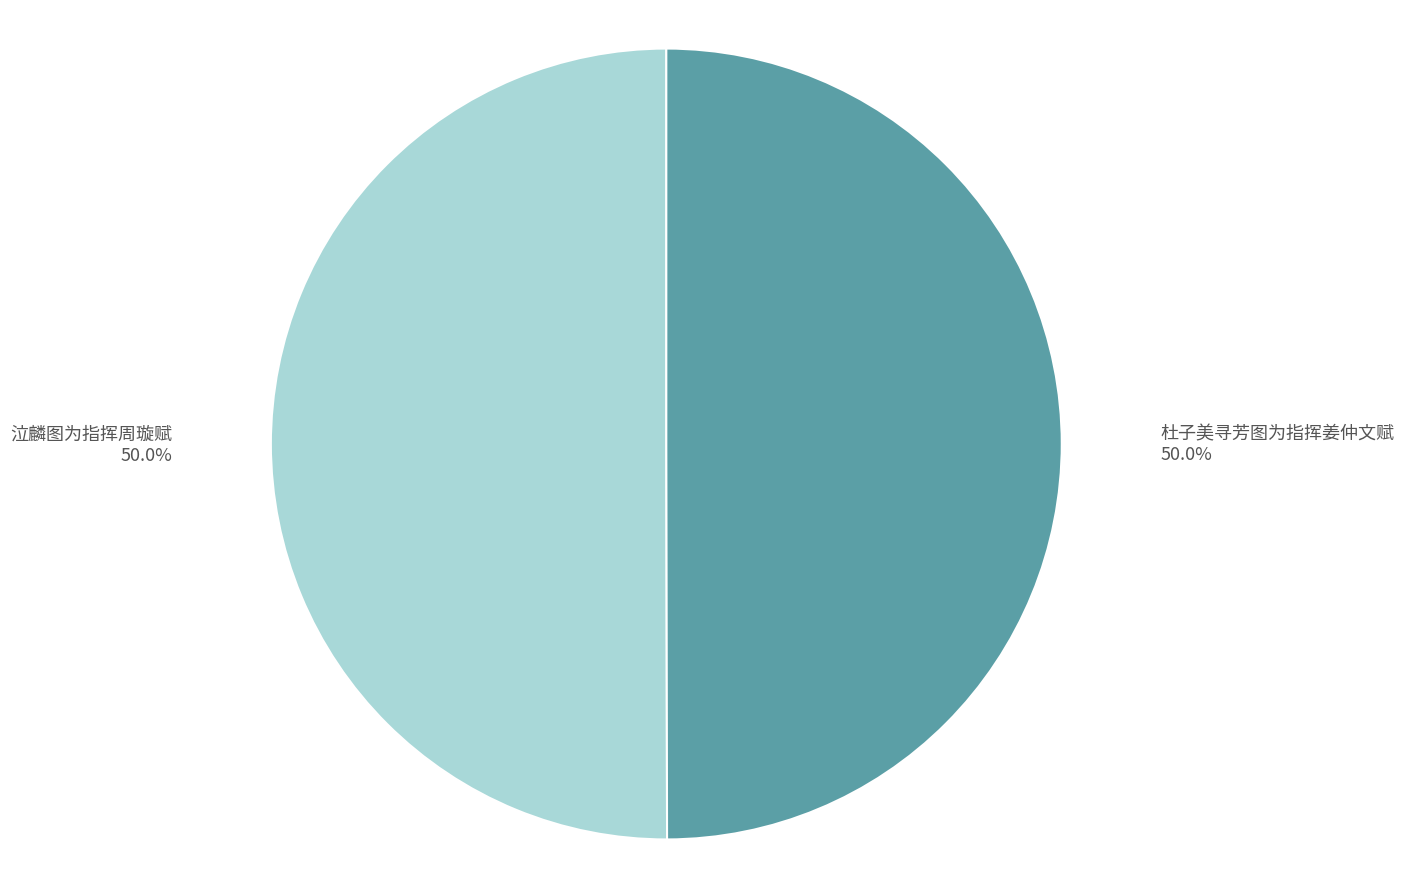

What is the ratio of the value at 杜子美寻芳图为指挥姜仲文赋 50.0% to the value at 泣麟图为指挥周璇赋 50.0%?

1.0